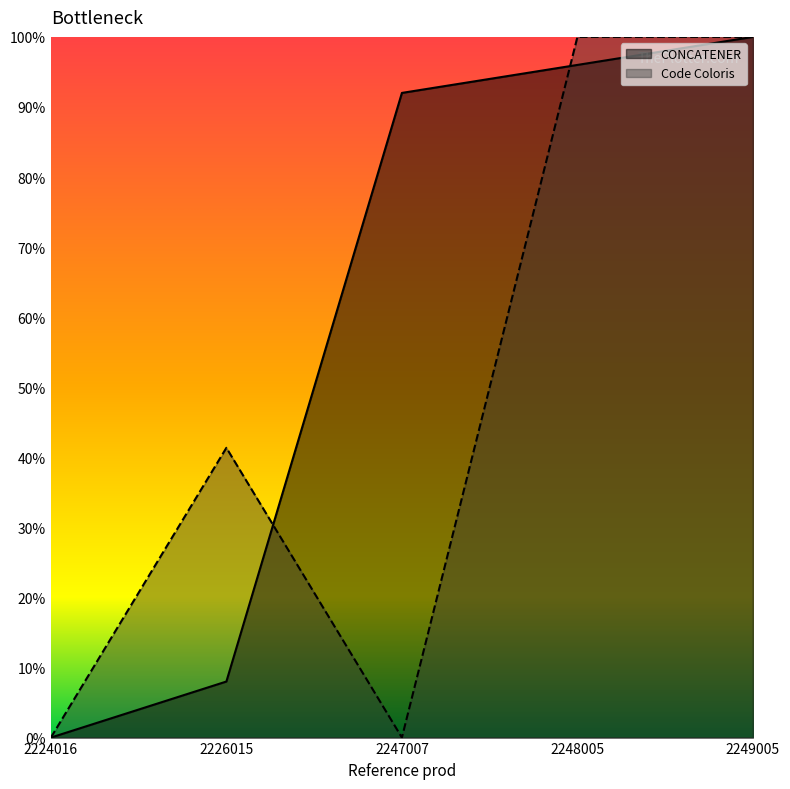

What is the difference between the highest and lowest values at 2226015?

33.4